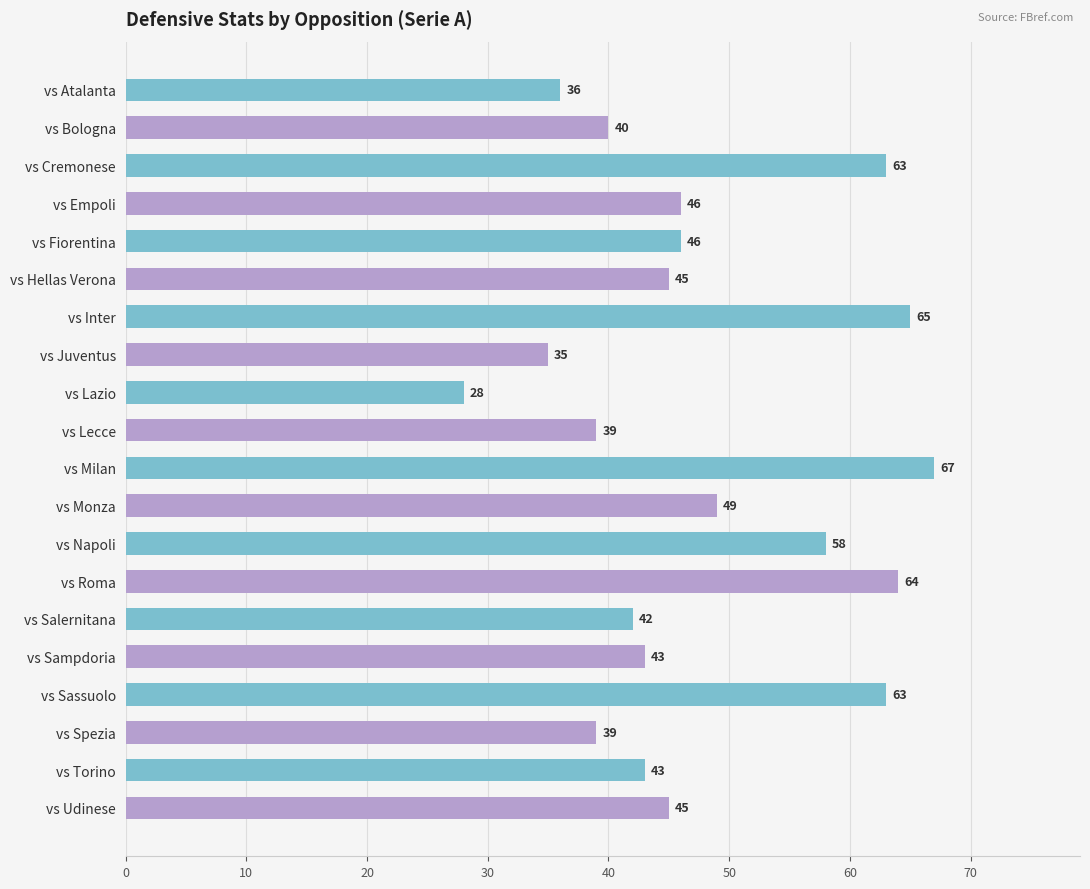

What is the label of the 11th bar from the bottom?

vs Lecce